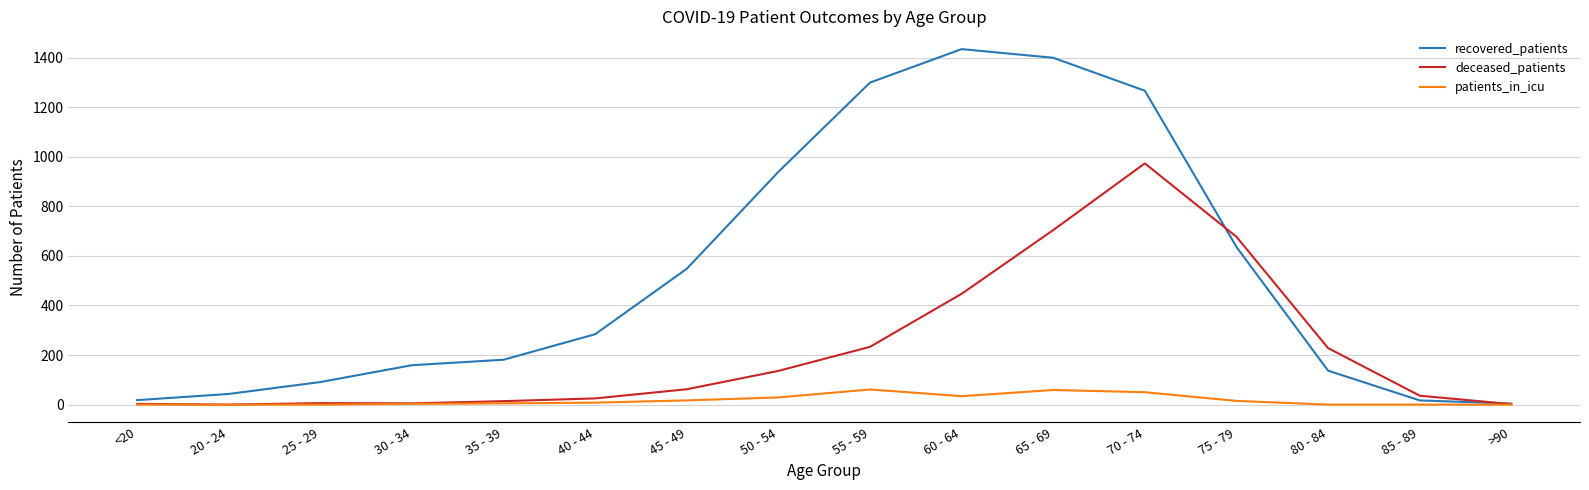

List the series in order of their overall mean, highest first.

recovered_patients, deceased_patients, patients_in_icu